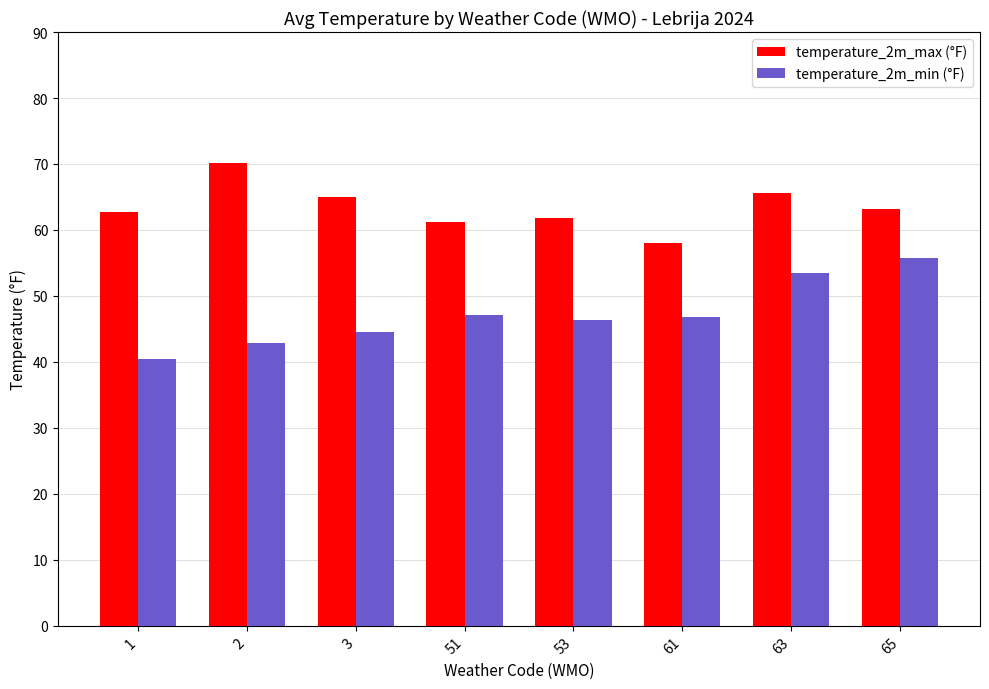

How many distinct data groups are displayed?

2